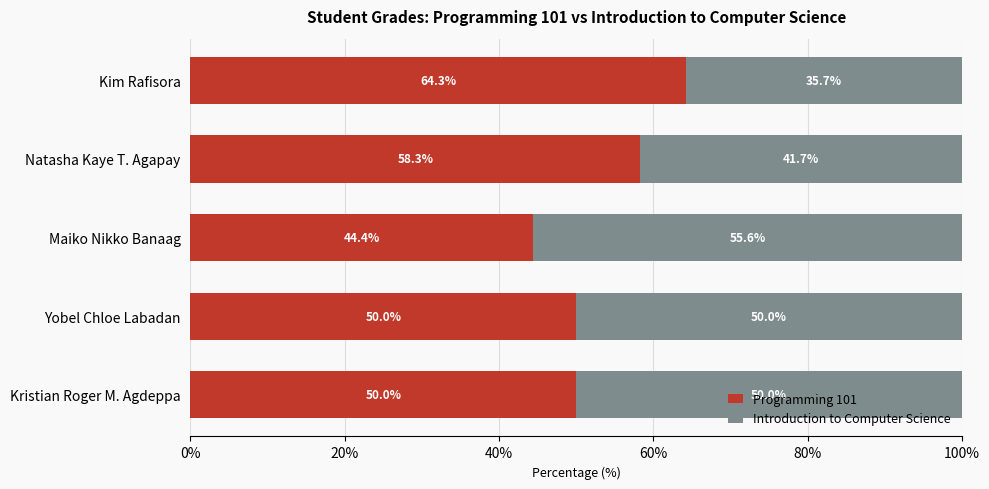

What is the lowest value of the Programming 101 series?

44.4